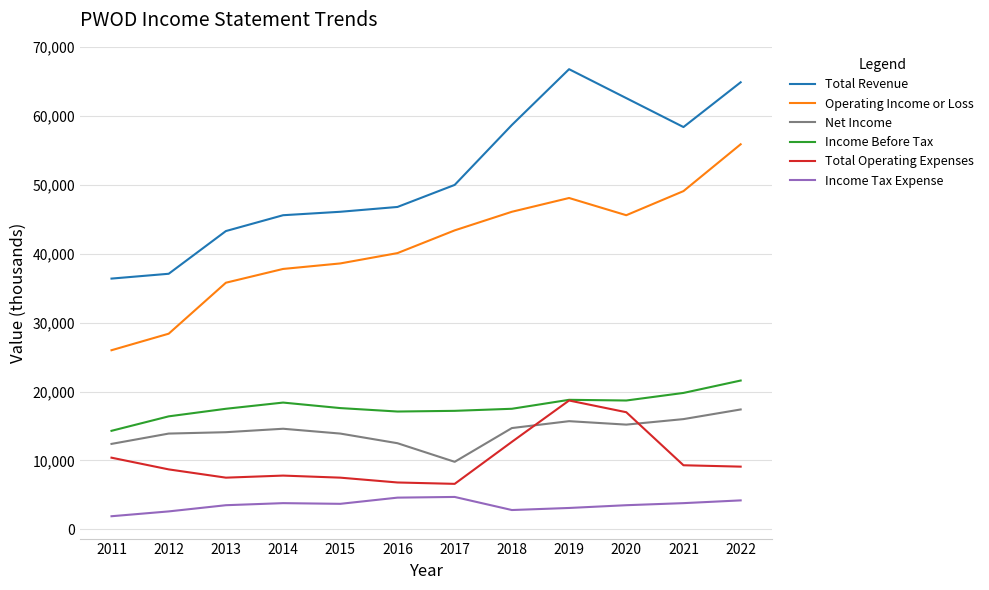

In Operating Income or Loss, how many points are lower than both neighbors (excluding endpoints)?

1